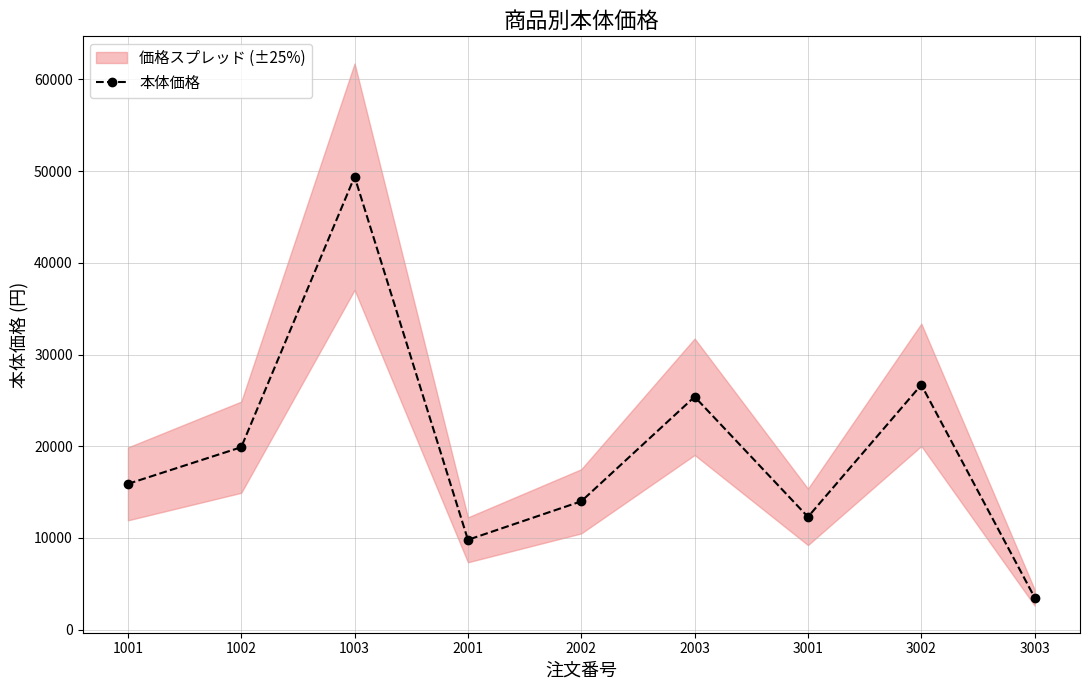

Where does the data first go above 15900?

1002